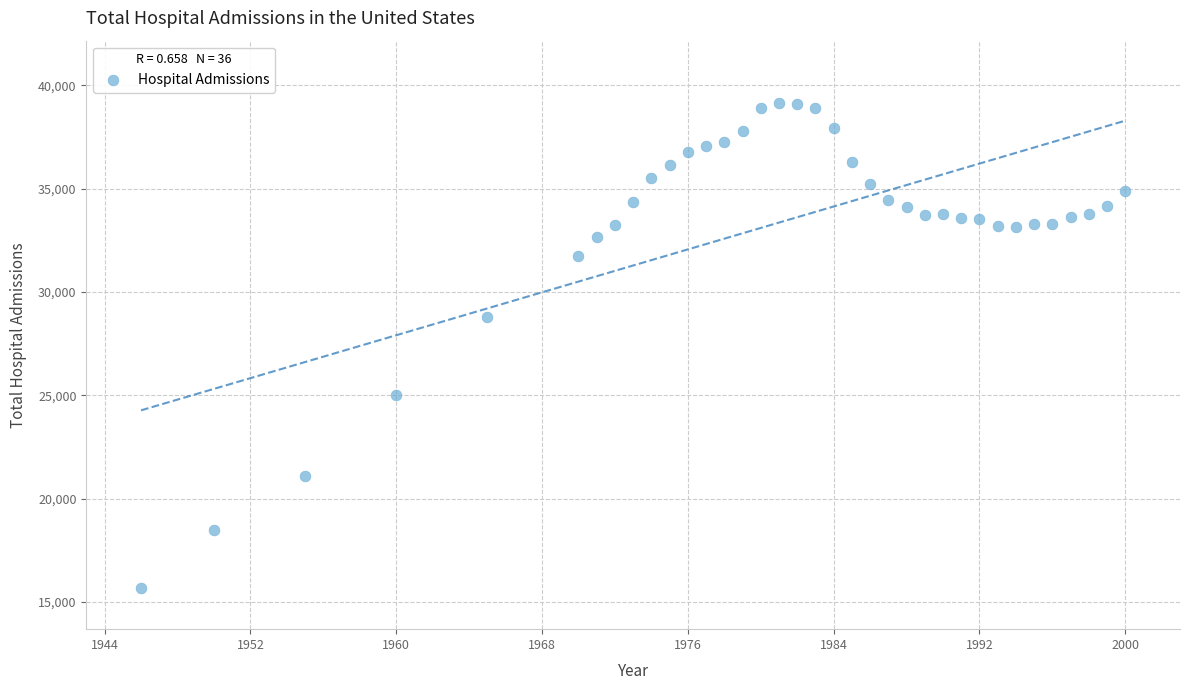

What Y value in the scatter plot is closest to 27422?

28812